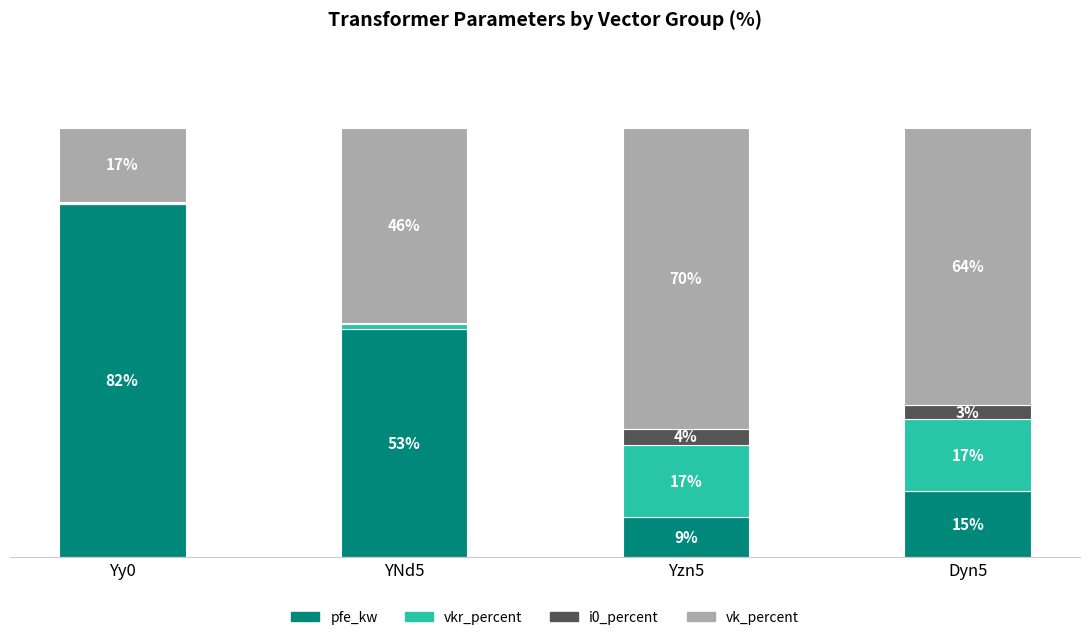

Are the bars horizontal?

No